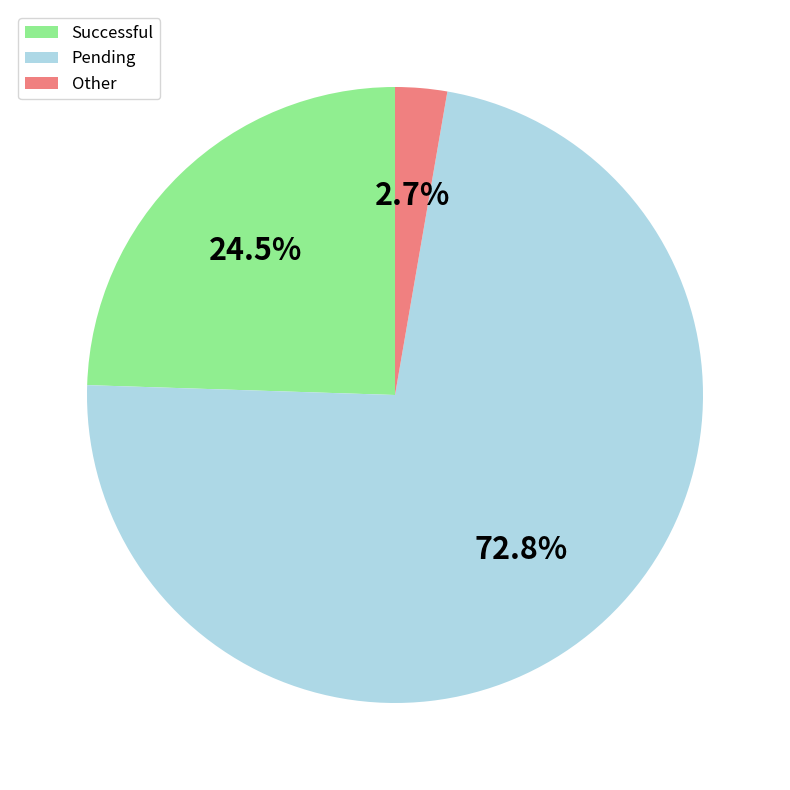

What is the total percentage of Other and Successful?

27.2%